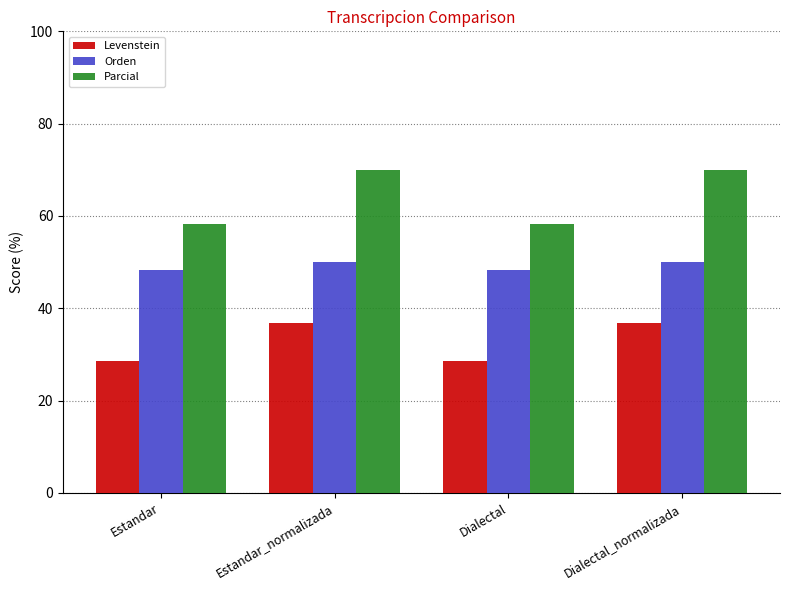

Count the number of data series in this chart.

3